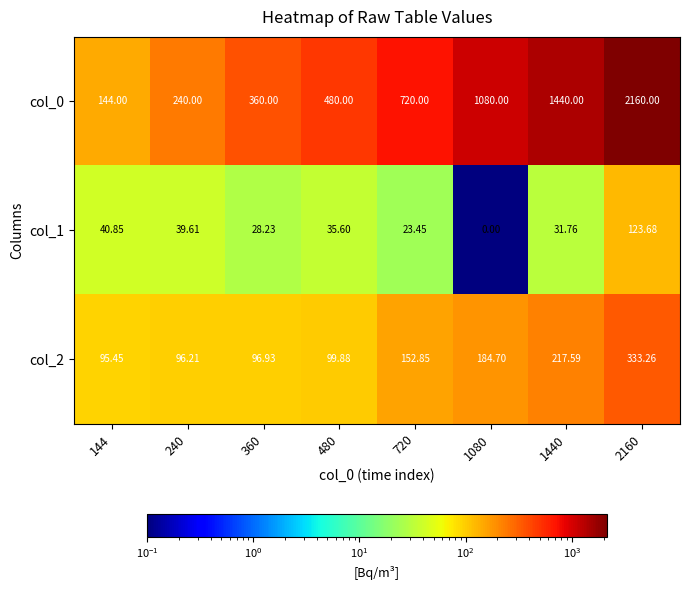

Count the number of categories in the chart.

8